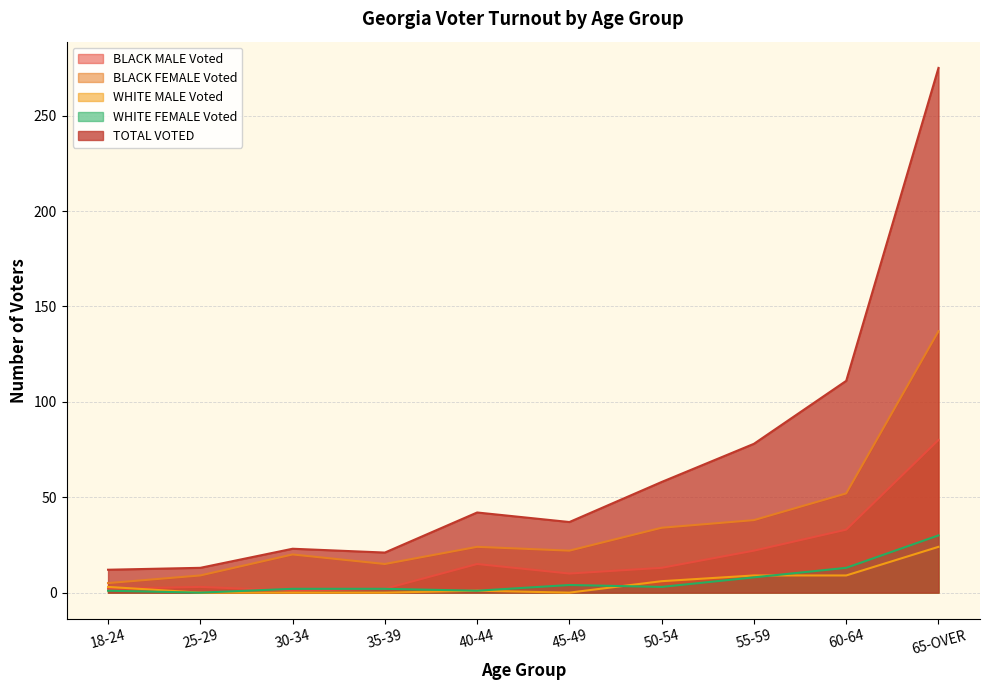

At which category does TOTAL VOTED reach its first local valley?

35-39